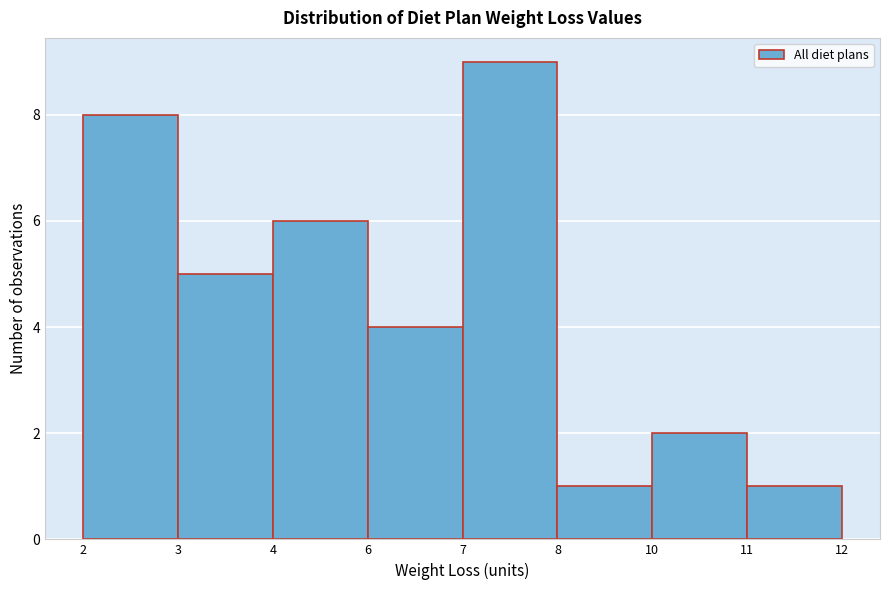

Reading left to right, transcribe all the data shown in this chart.

2=8	3=5	4=6	6=4	7=9	8=1	10=2	11=1